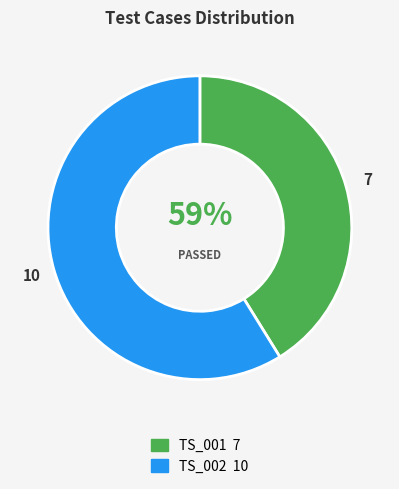

Combined, do TS_001 and TS_002 account for over 50%?

Yes